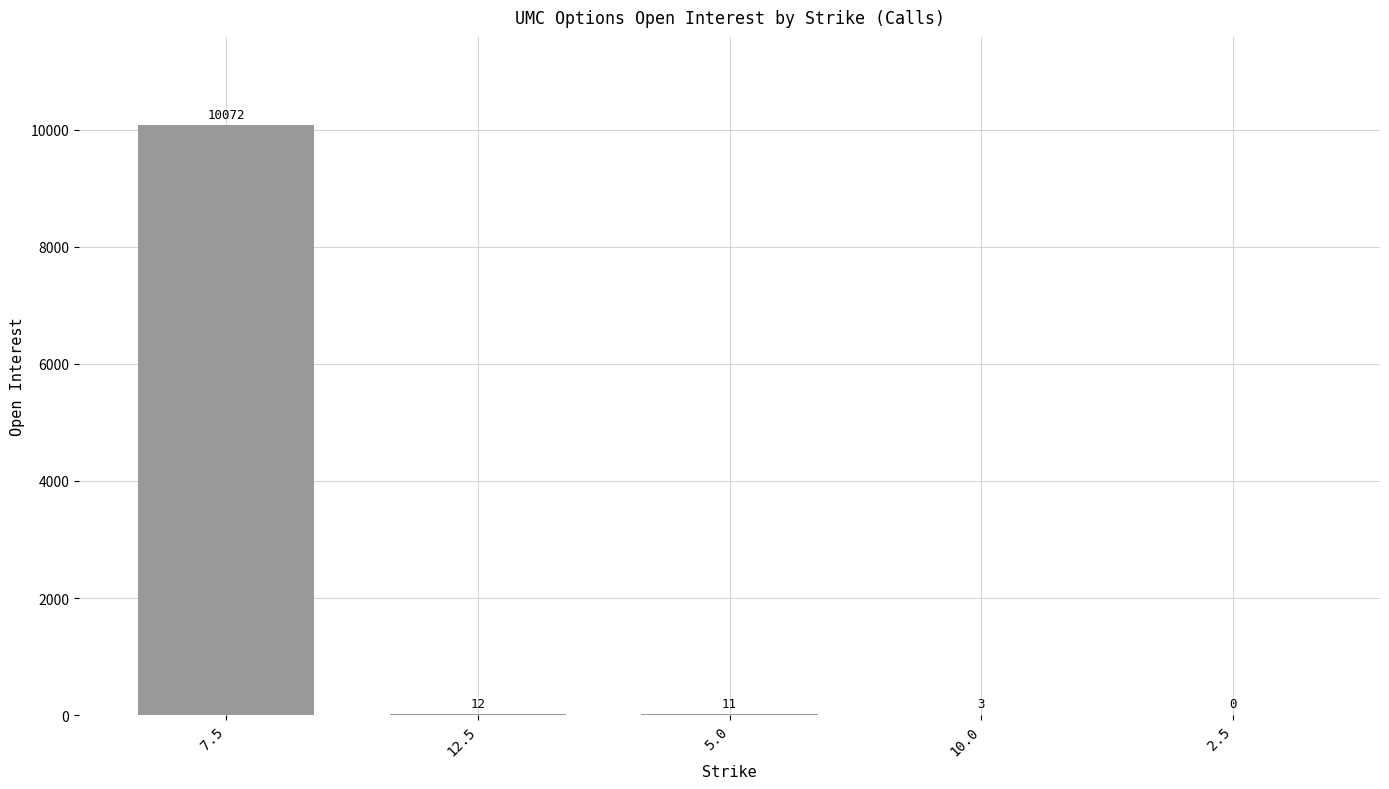

What is the maximum value shown in the chart?

10072